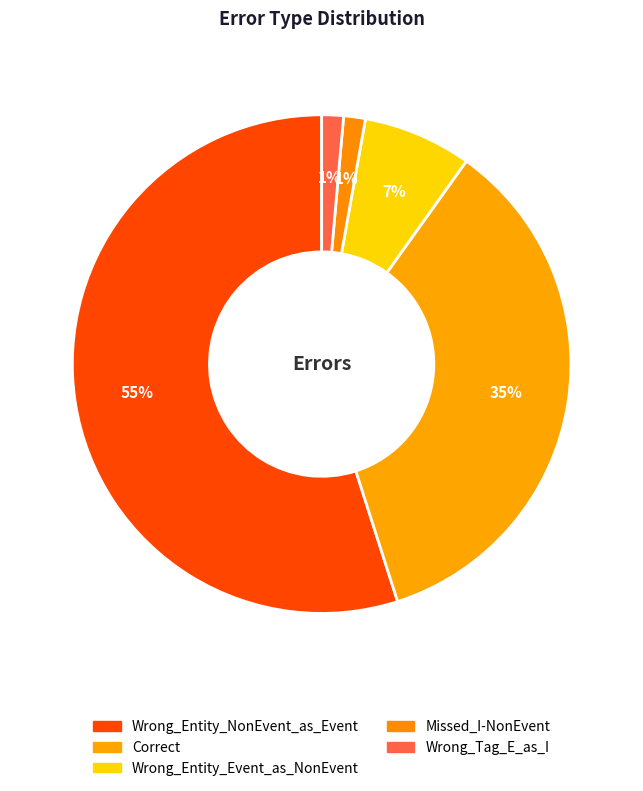

How many segments does this pie chart have?

5